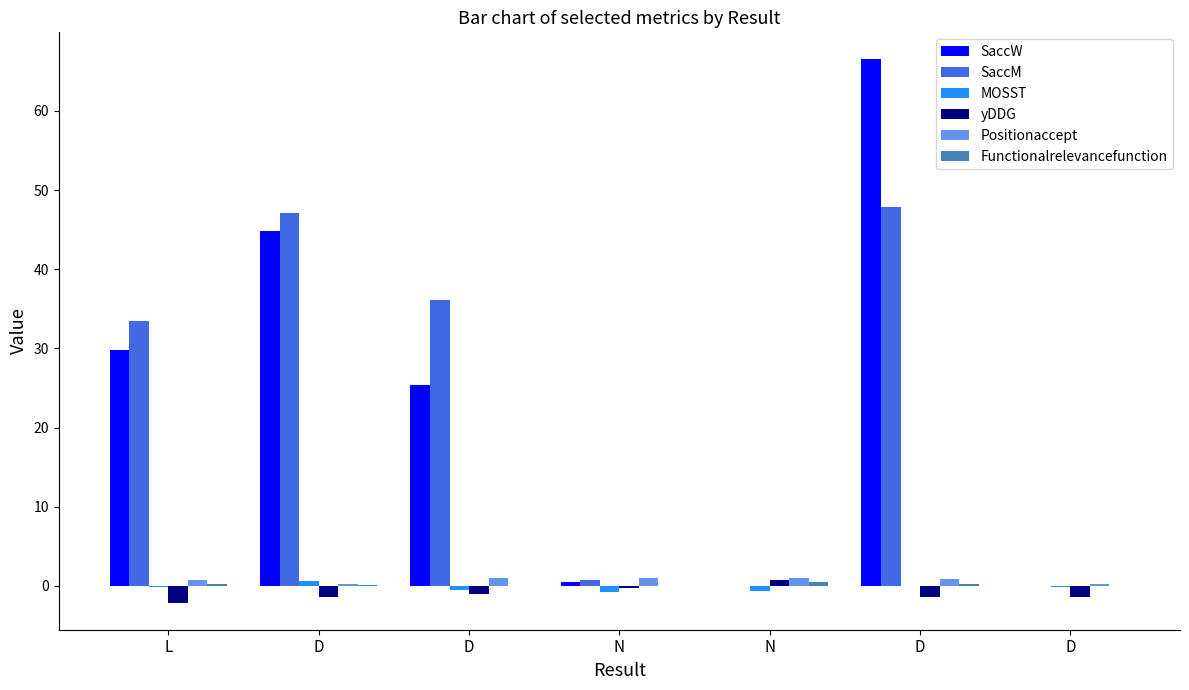

Does the chart contain stacked bars?

No